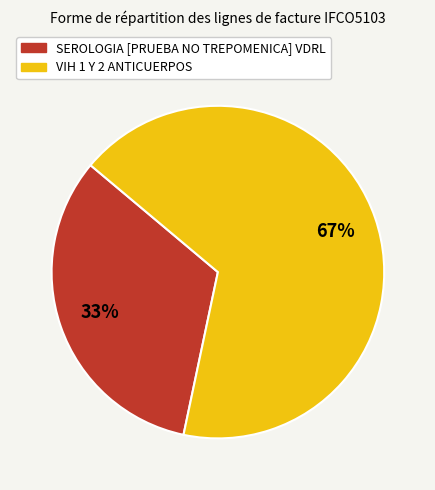

Does any single category account for the majority?

Yes